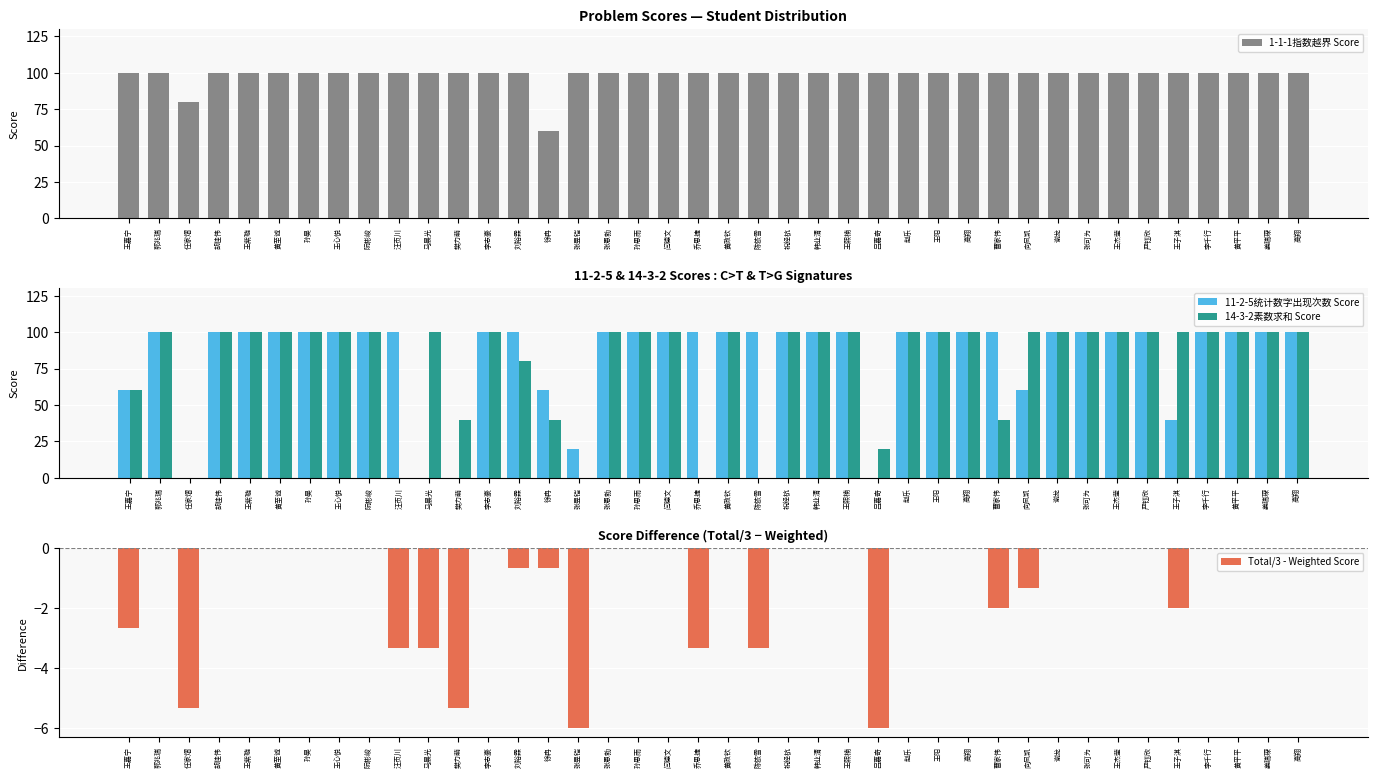

Which has a higher value, 张昱铠 or 刘裕霖?

张昱铠